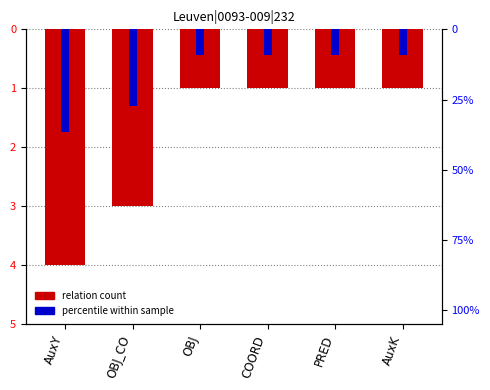

At how many categories does at least one series exceed -17?

6